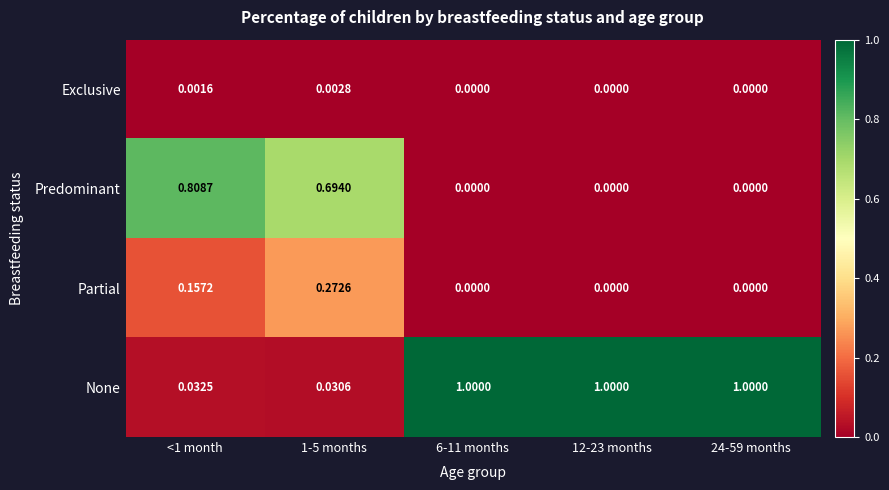

List the series in order of their peak value, highest first.

None, Predominant, Partial, Exclusive